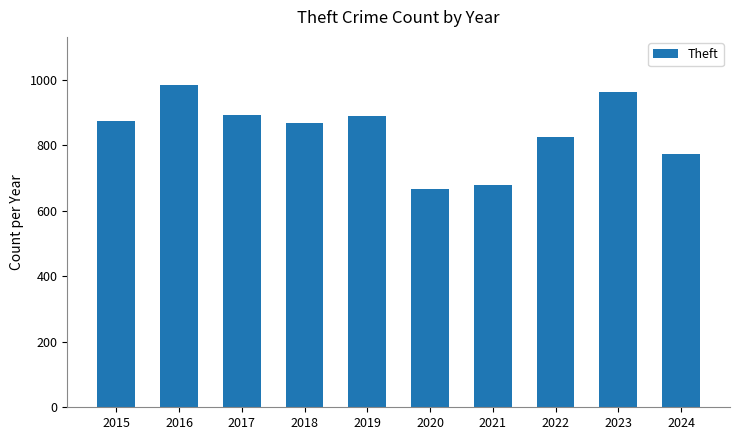

The chart shows a value of 892 at 2017. True or false?

True